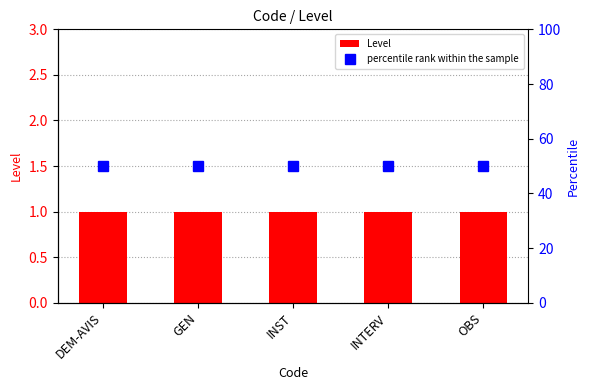

Reading right to left, list all the values displayed in this chart.

Level: OBS=1	INTERV=1	INST=1	GEN=1	DEM-AVIS=1
percentile rank within the sample: OBS=50	INTERV=50	INST=50	GEN=50	DEM-AVIS=50